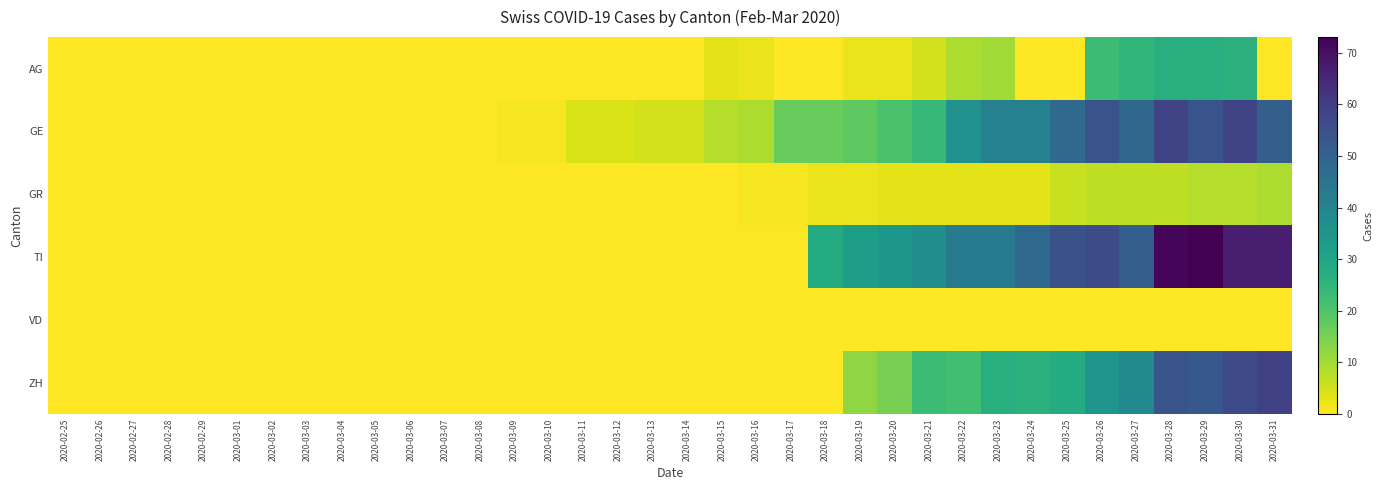

What is the difference between the highest and lowest values at 2020-03-29?

73